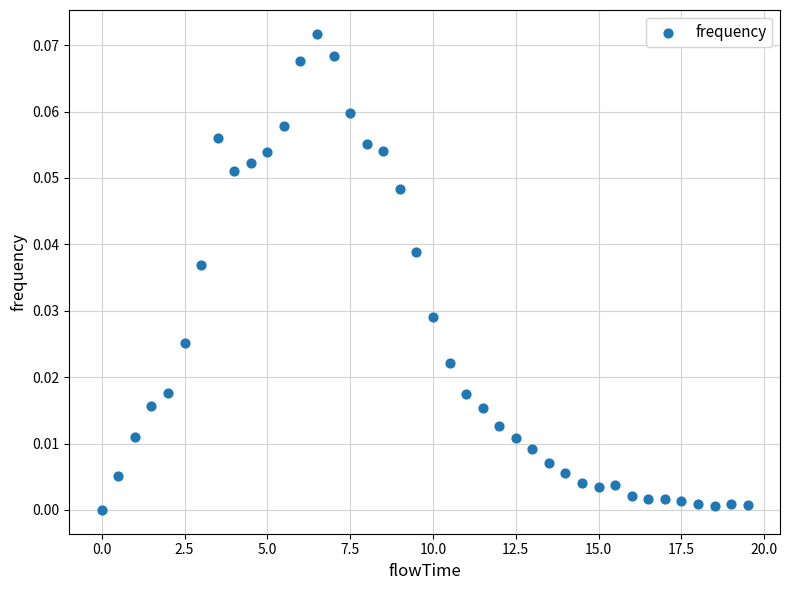

What is the range of X values (max minus min)?

19.5